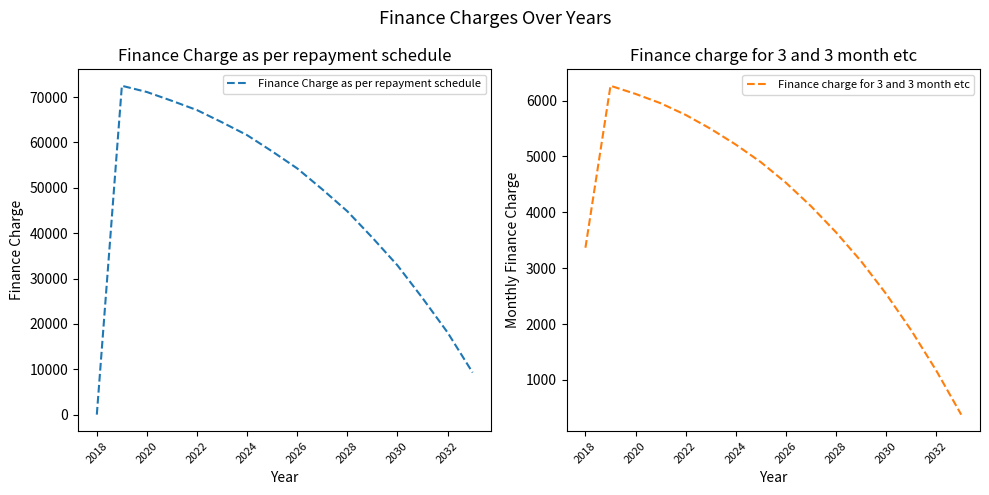

True or false: Finance Charge as per repayment schedule and Finance charge for 3 and 3 month etc intersect in this chart.

True